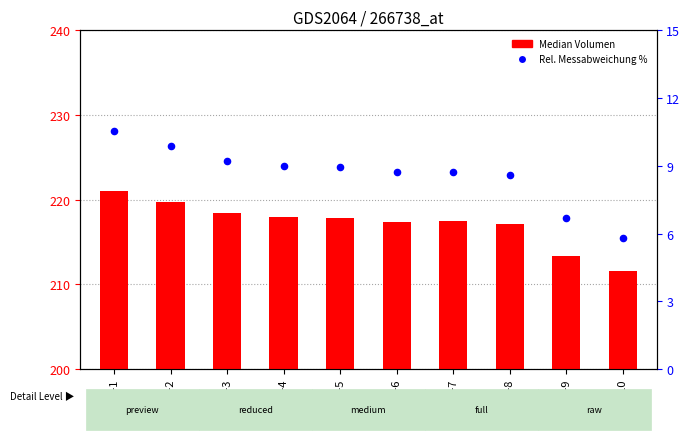

Is the value of Median Volumen at 60-5 greater than the value of Rel. Messabweichung % at 60-7?

Yes